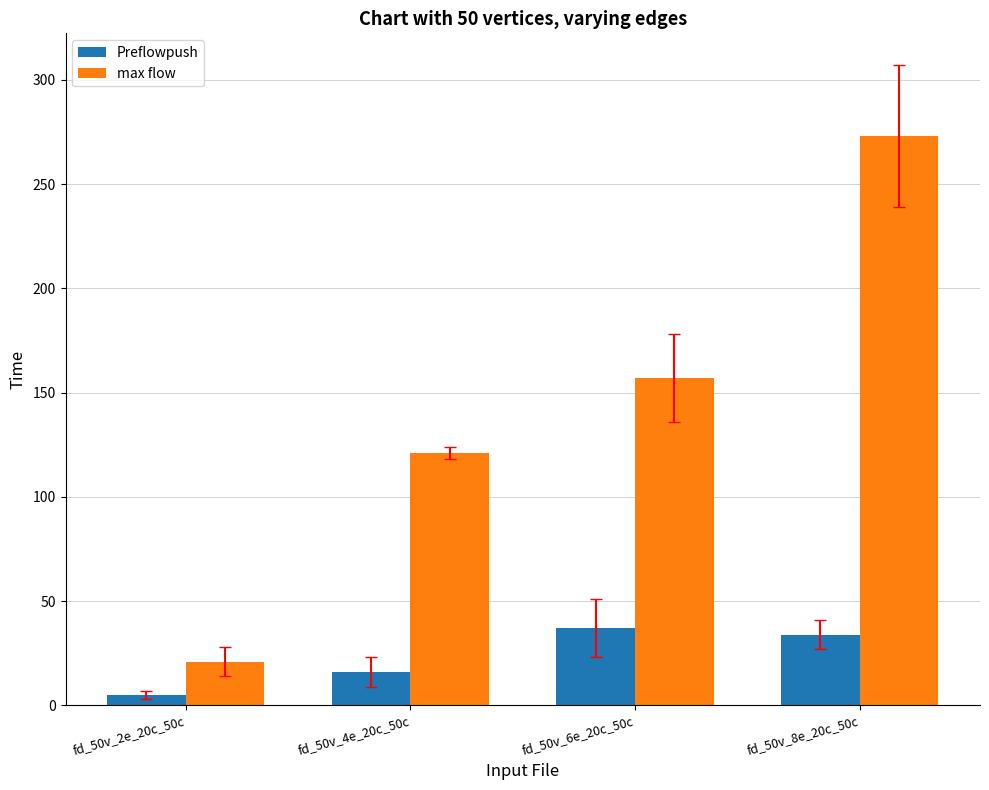

The Preflowpush series shows 5 at fd_50v_2e_20c_50c. True or false?

True